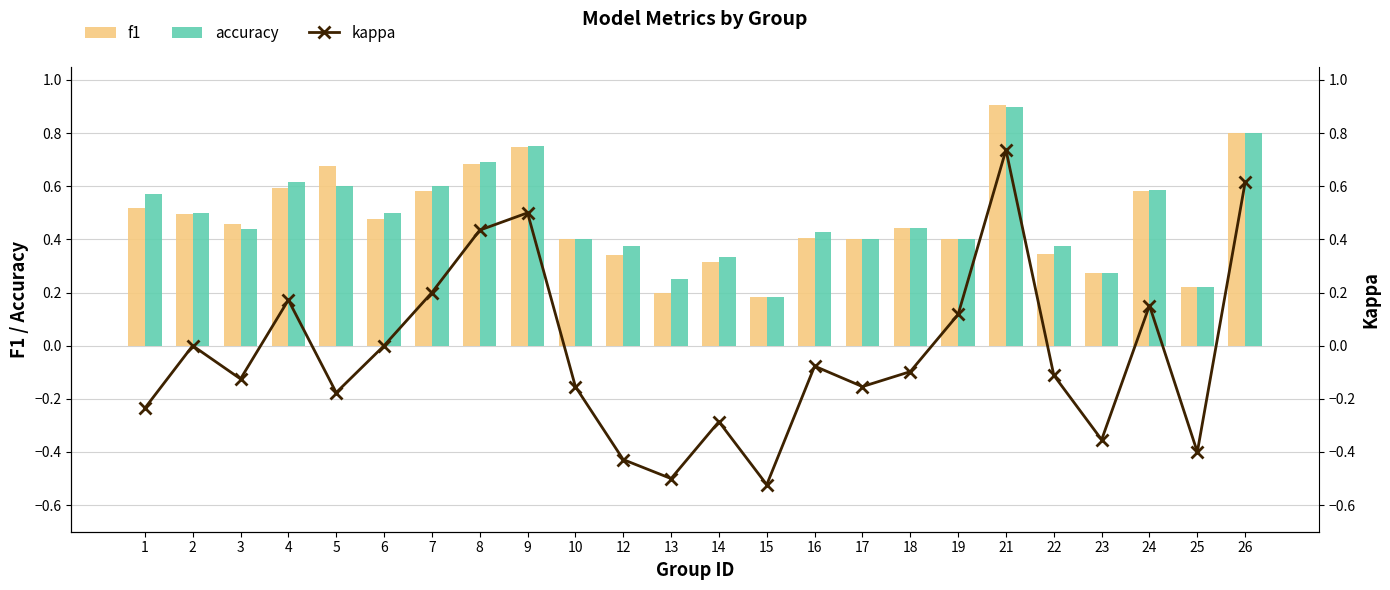

What is the maximum value for kappa?

0.7